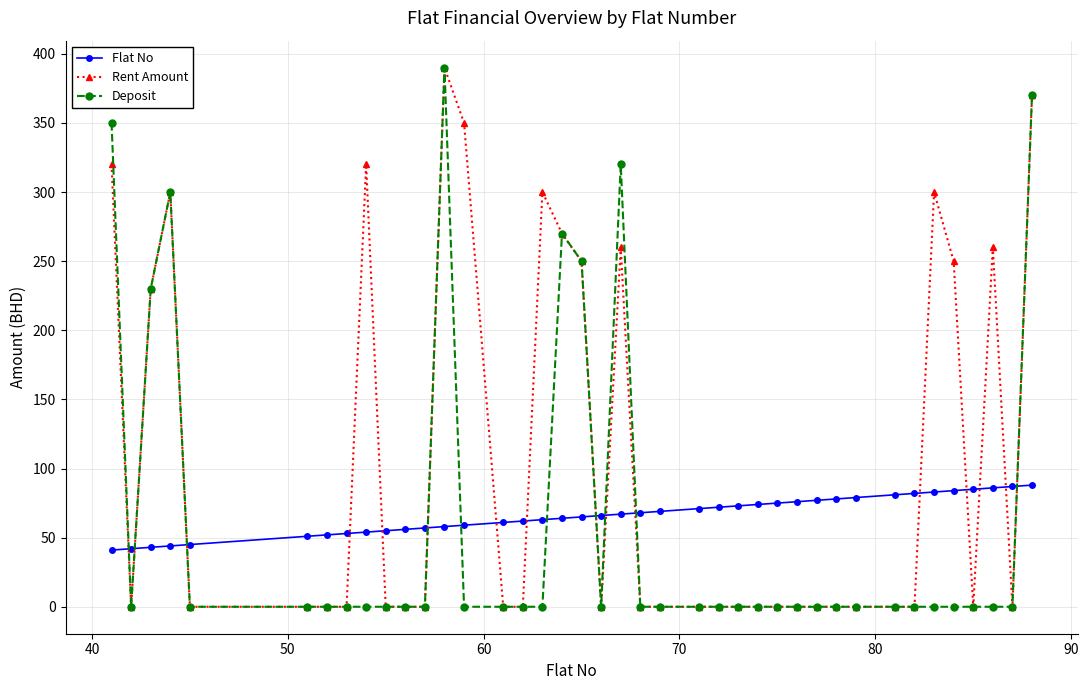

After their last crossing, which series has the higher values: Flat No or Rent Amount?

Rent Amount